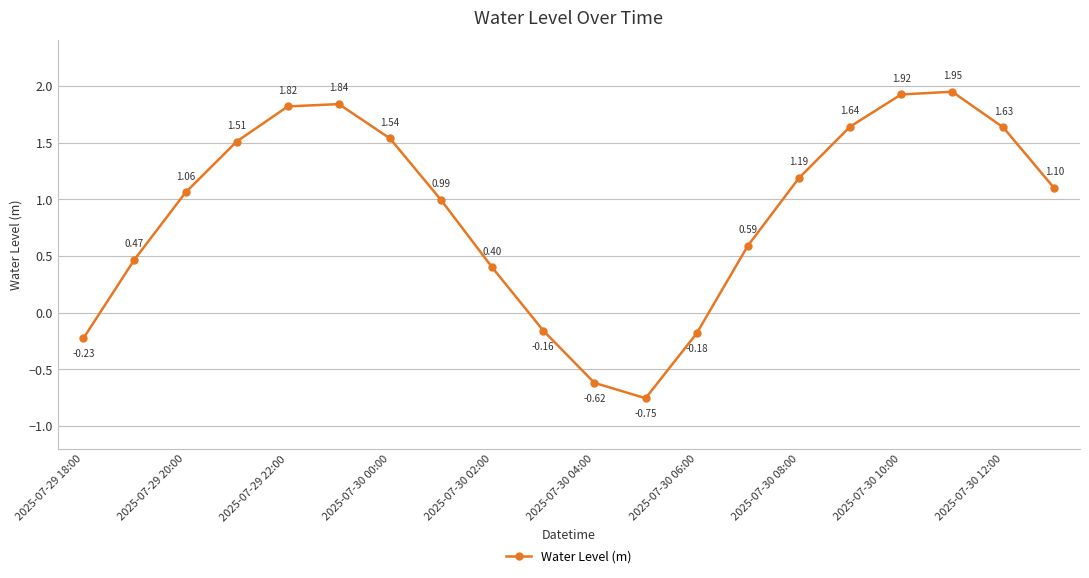

What is the sum of all values?

17.7